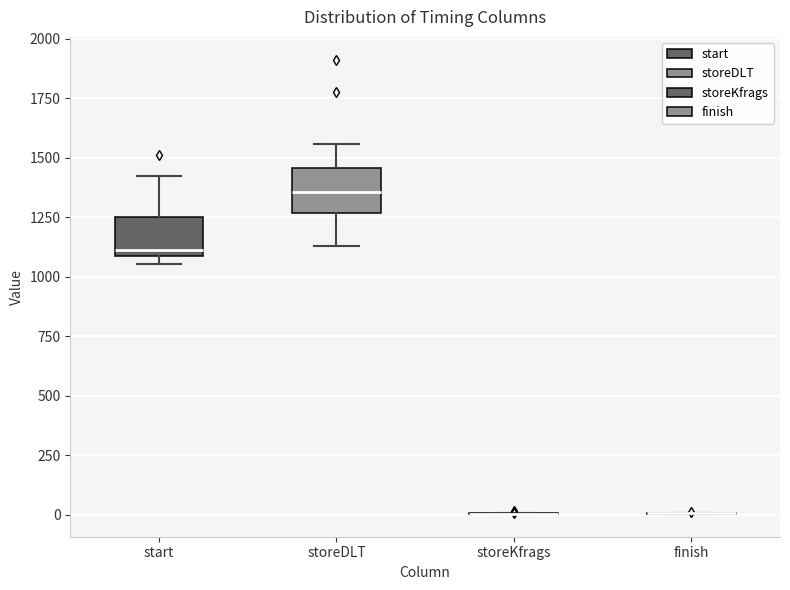

Reading left to right, transcribe this box plot: for each box, give where its median line is, the range the box spans, and where its two whiskers end, as read against the y-axis. The values are not printed on the chart, so give them approximately, as read against the axis.

start: median 1100 (just above the box's lower edge), box 1100 to 1250, whiskers 1050 to 1450
storeDLT: median 1350, box 1250 to 1450, whiskers 1150 to 1550
storeKfrags: box collapsed to a line at 0, whiskers 0 to 0
finish: box collapsed to a line at 0, whiskers 0 to 0